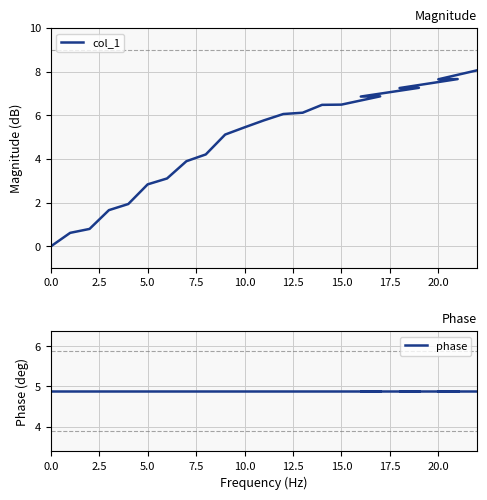

Is the value of col_1 at 20 greater than the value of phase at 20?

Yes